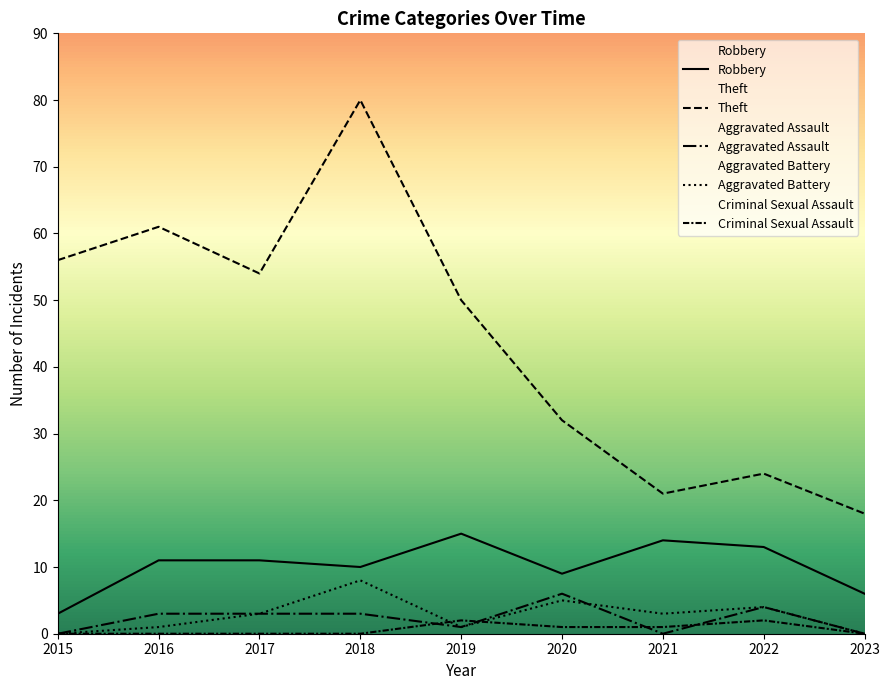

Is it true that Criminal Sexual Assault equals 1 at 2017?

False